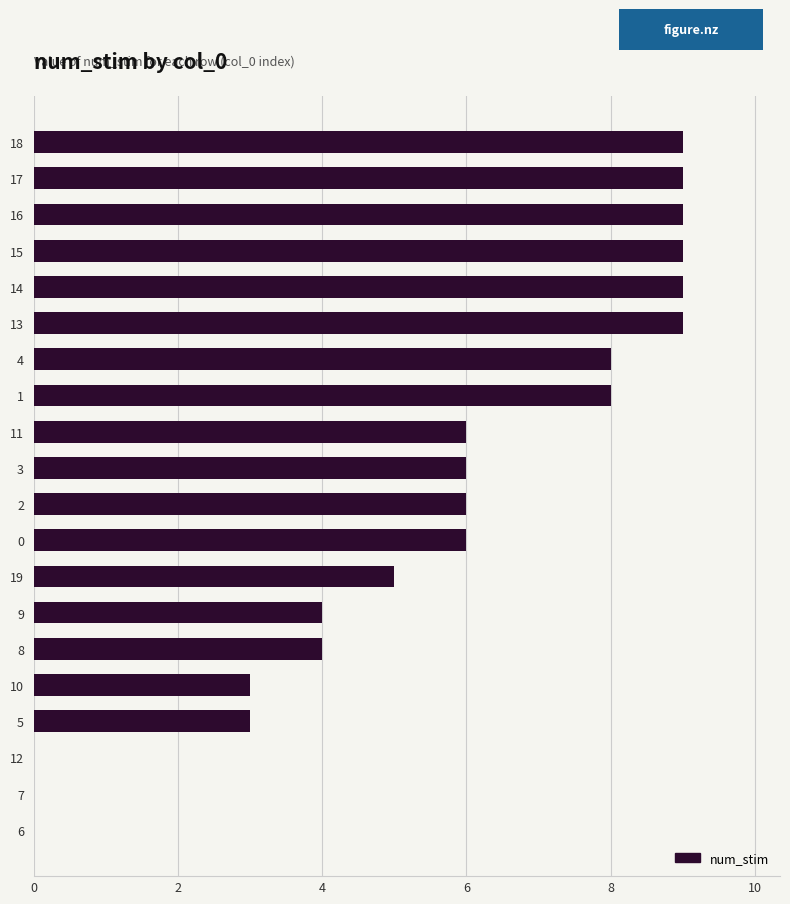

The value at 1 is 8. True or false?

True